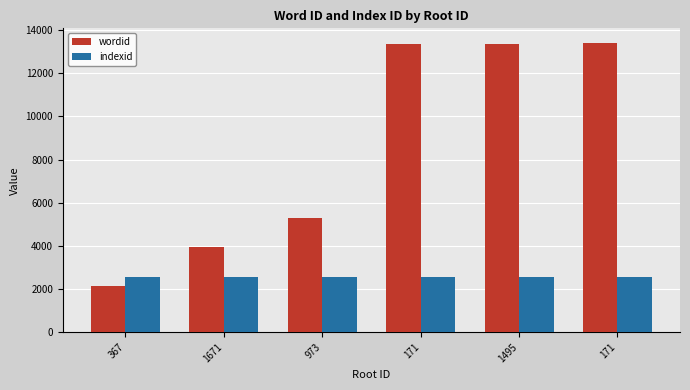

What is the lowest value of the wordid series?

2157